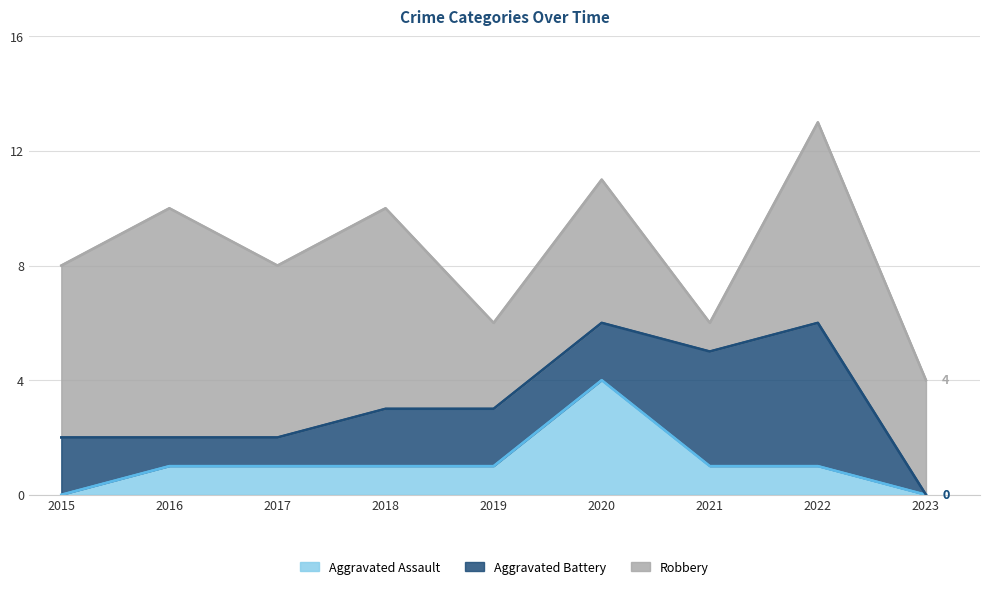

Count the number of data series in this chart.

3